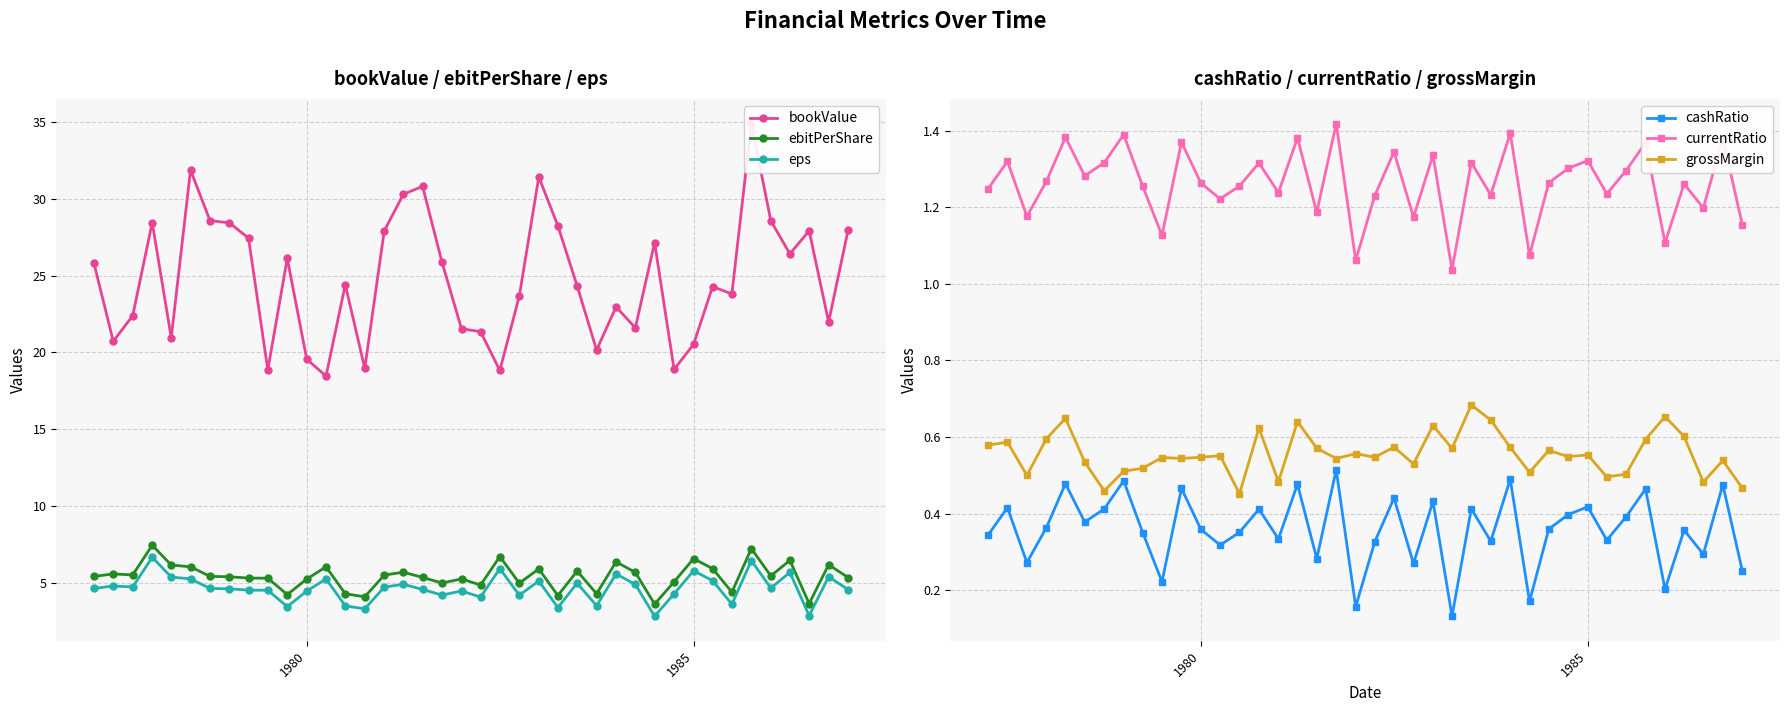

True or false: ebitPerShare has more than 0 points higher than both neighbors.

True